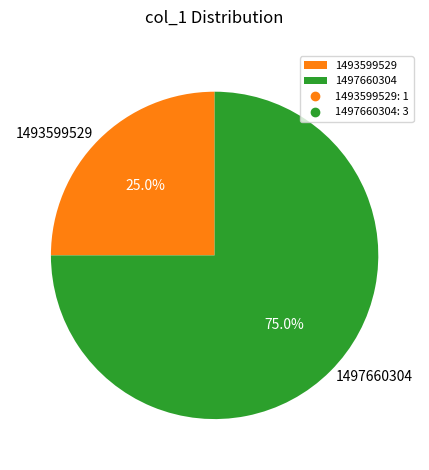

Which category has the smallest portion of the pie?

1493599529